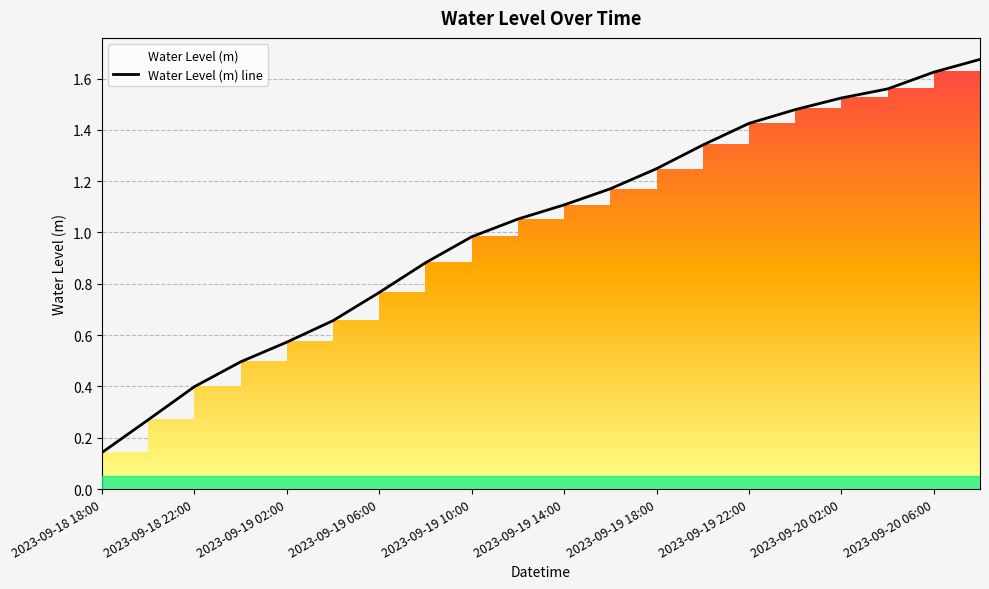

At which label is the value closest to 0?

2023-09-18 18:00